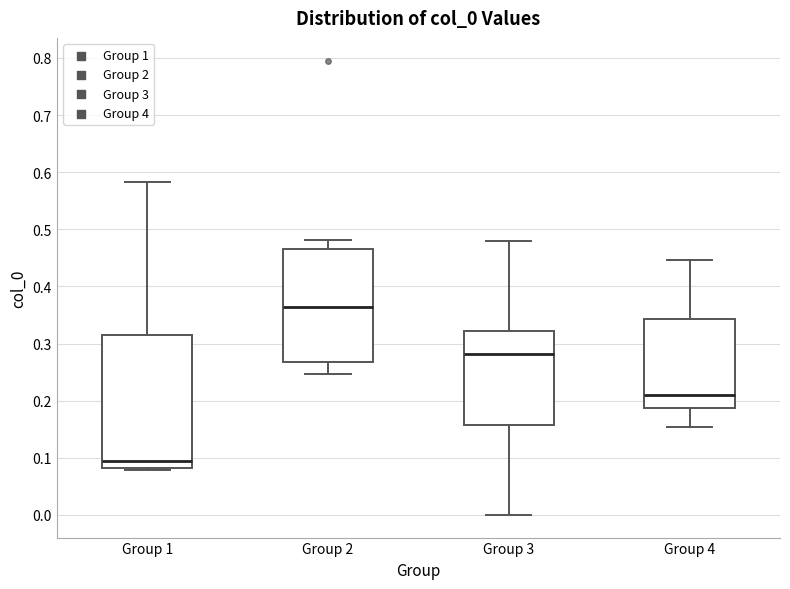

Where is the upper edge of the box for Group 1 on the y-axis? The values are not printed on the chart, so give them approximately, as read against the axis.

0.32